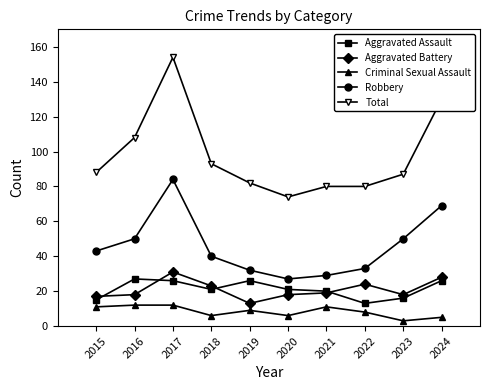

Between 2016 and 2018, which series saw the biggest shift?

Total